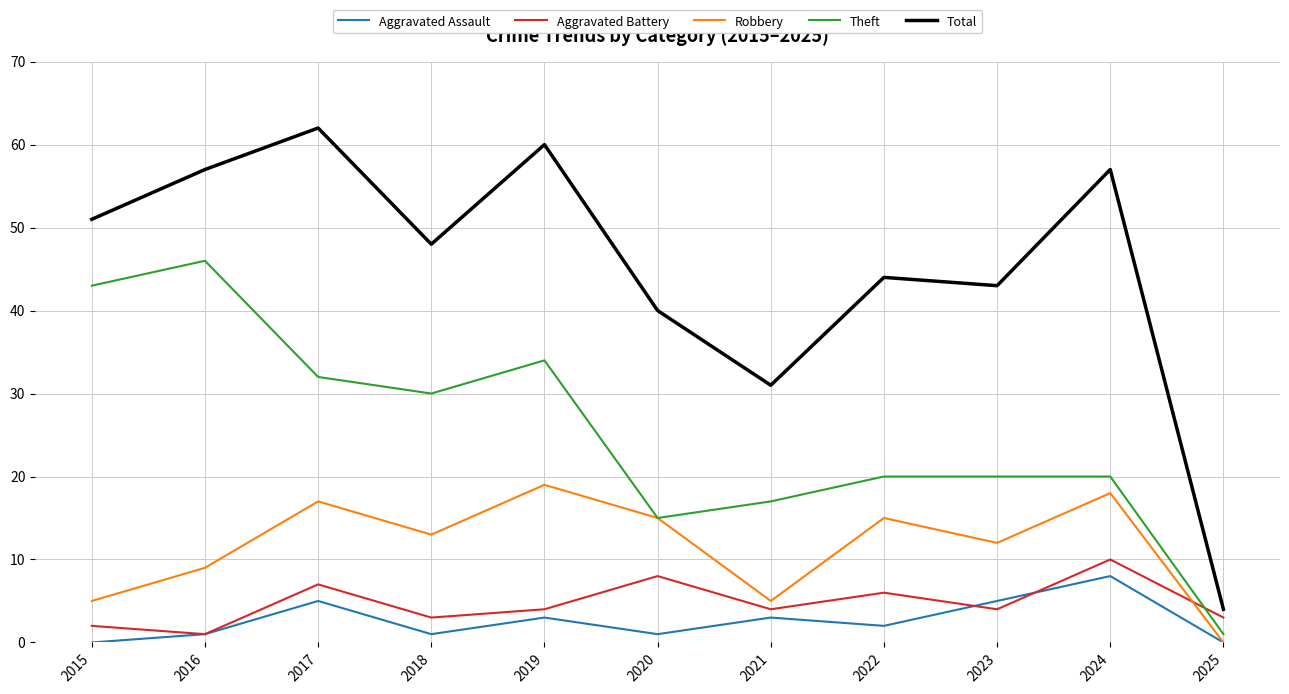

The value of Theft at 2017 is 42. True or false?

False